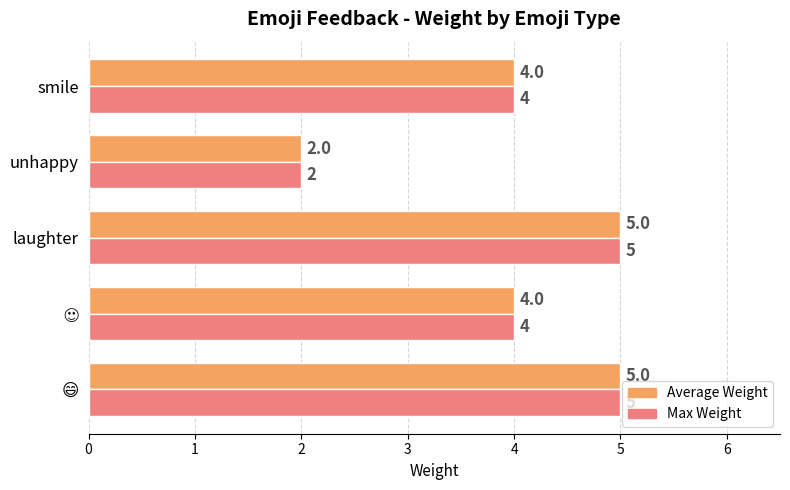

True or false: Average Weight has a value of 3 at unhappy.

False